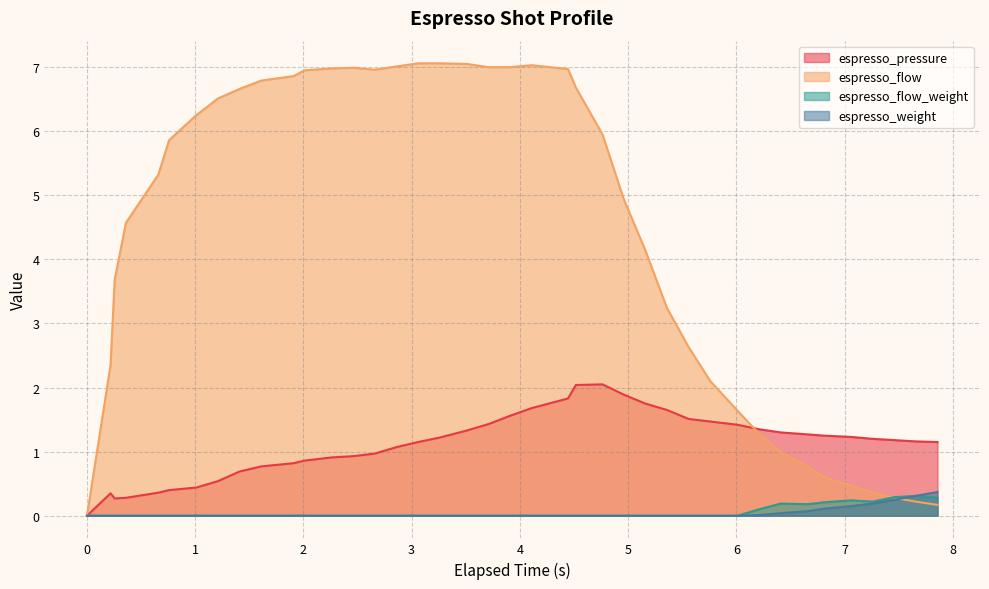

List the series in order of their peak value, lowest first.

espresso_flow_weight, espresso_weight, espresso_pressure, espresso_flow